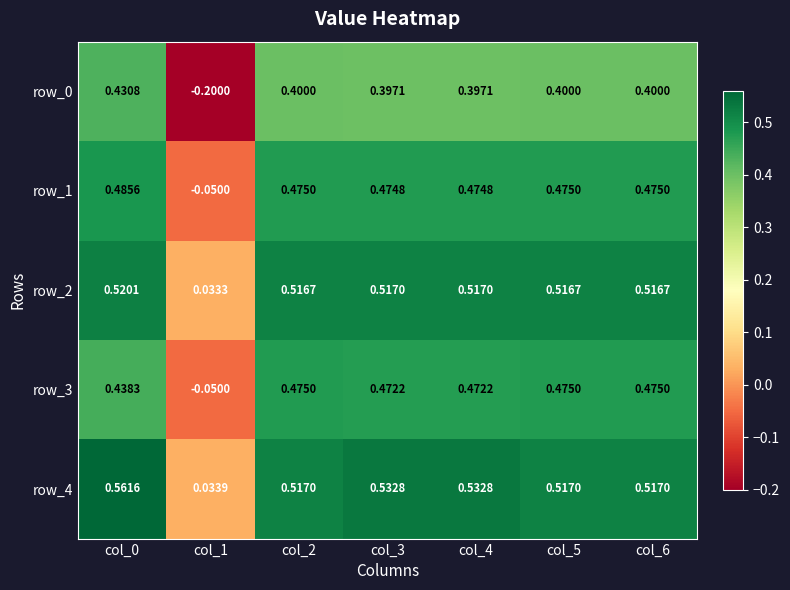

Is the value of row_1 at col_1 greater than the value of row_2 at col_3?

No